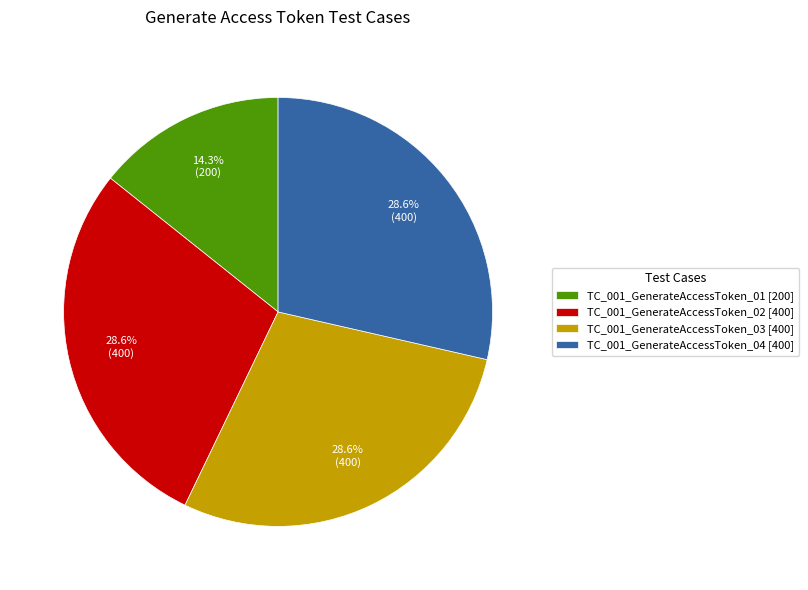

What is the ratio of the value at TC_001_GenerateAccessToken_03 to the value at TC_001_GenerateAccessToken_02?

1.0